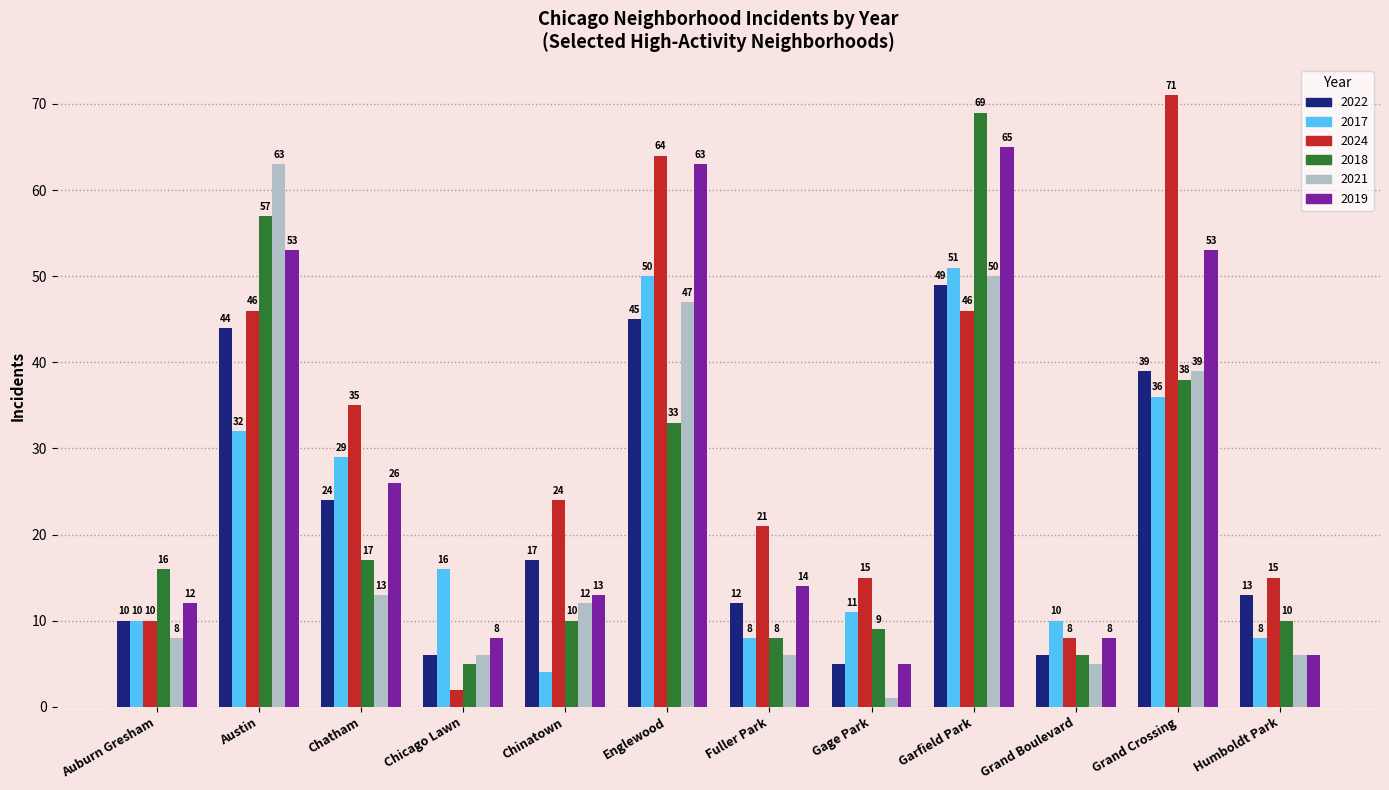

What is the sum of all 2017 values?

265